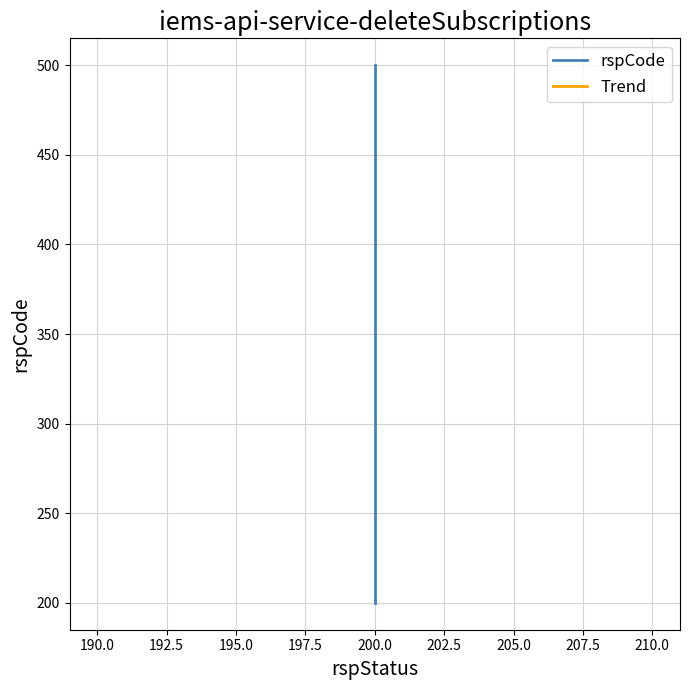

Which series has the largest range (max minus min)?

rspCode